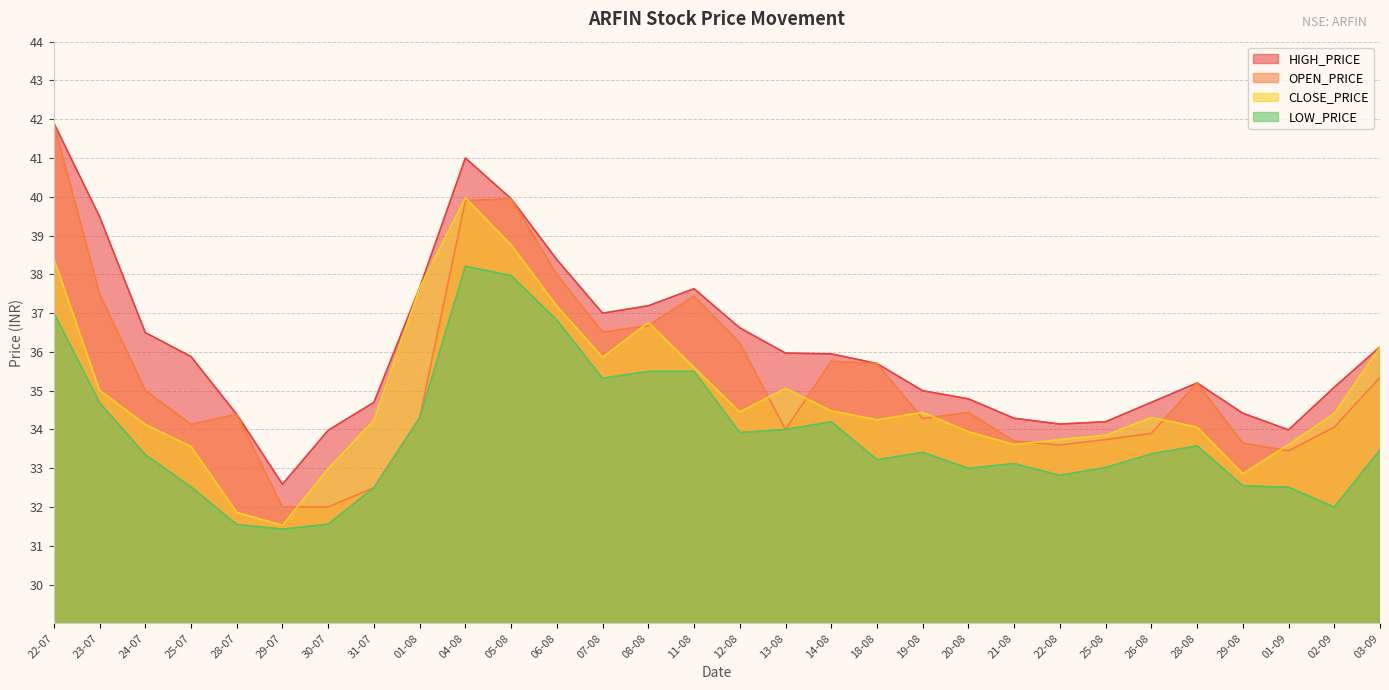

Rank the series by their maximum value, from highest to lowest.

OPEN_PRICE, HIGH_PRICE, CLOSE_PRICE, LOW_PRICE